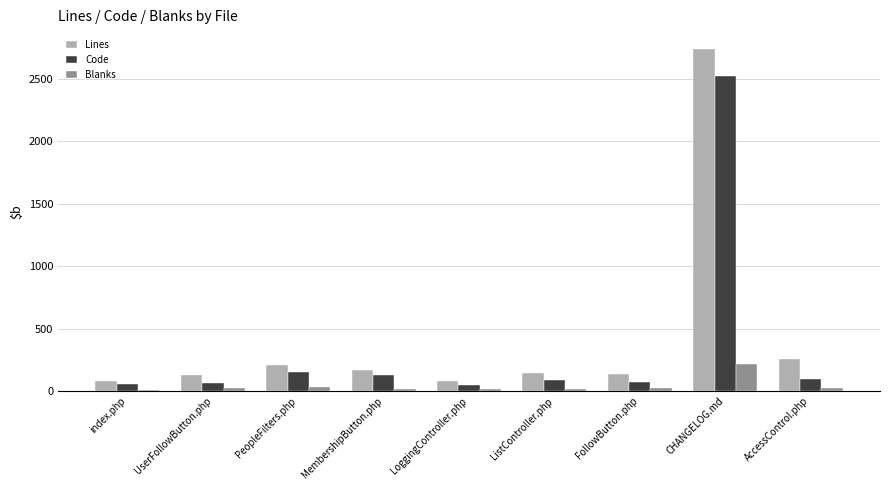

At which category is the sum across all series the highest?

CHANGELOG.md